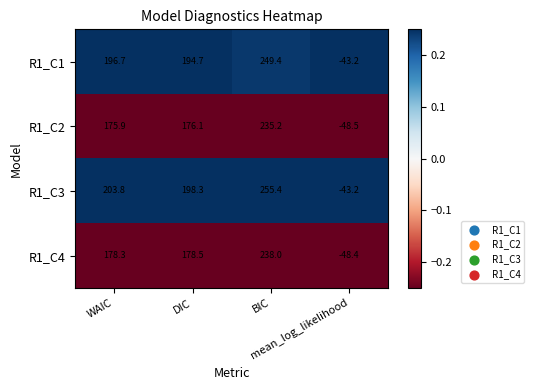

Which series has the widest spread of values?

R1_C3